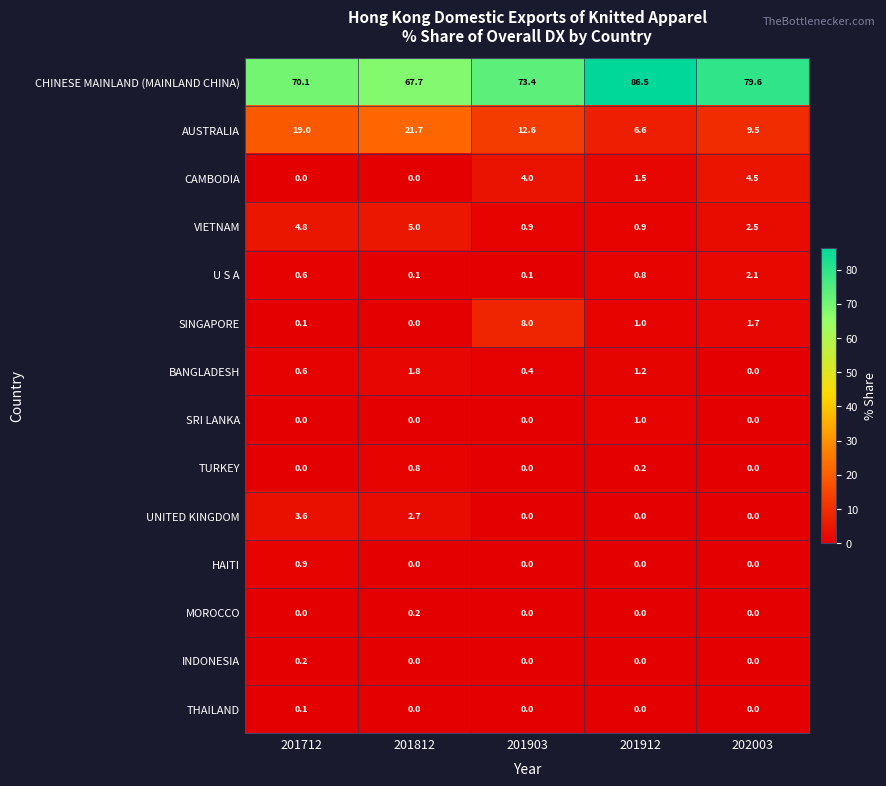

Which series has the largest range (max minus min)?

CHINESE MAINLAND (MAINLAND CHINA)